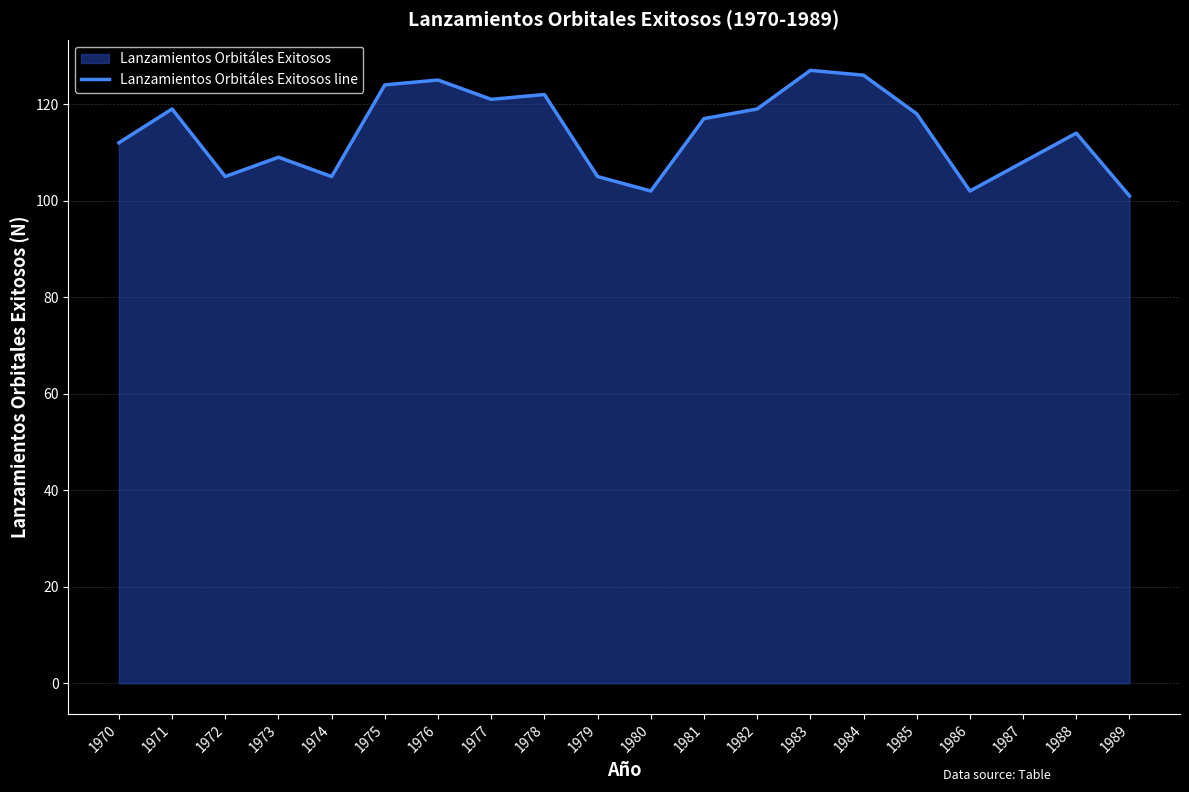

The value at 1980 is 102. True or false?

True